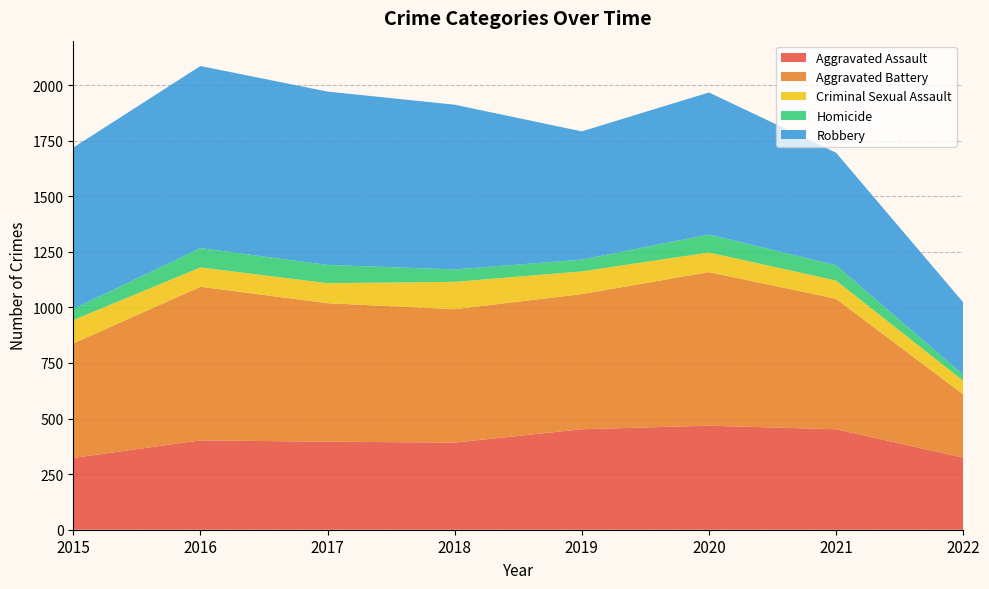

Reading right to left, list all the values displayed in this chart.

Aggravated Assault: 324	452	468	452	392	396	402	323
Aggravated Battery: 285	587	691	608	600	623	691	515
Criminal Sexual Assault: 61	82	88	102	123	90	87	105
Homicide: 27	69	81	53	56	82	87	50
Robbery: 326	506	639	577	741	780	819	726